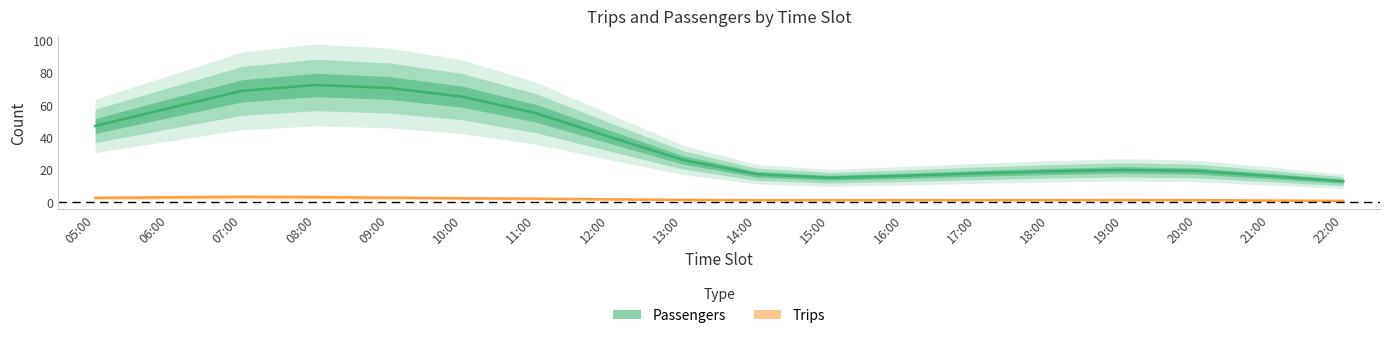

How many lines are shown in the chart?

2